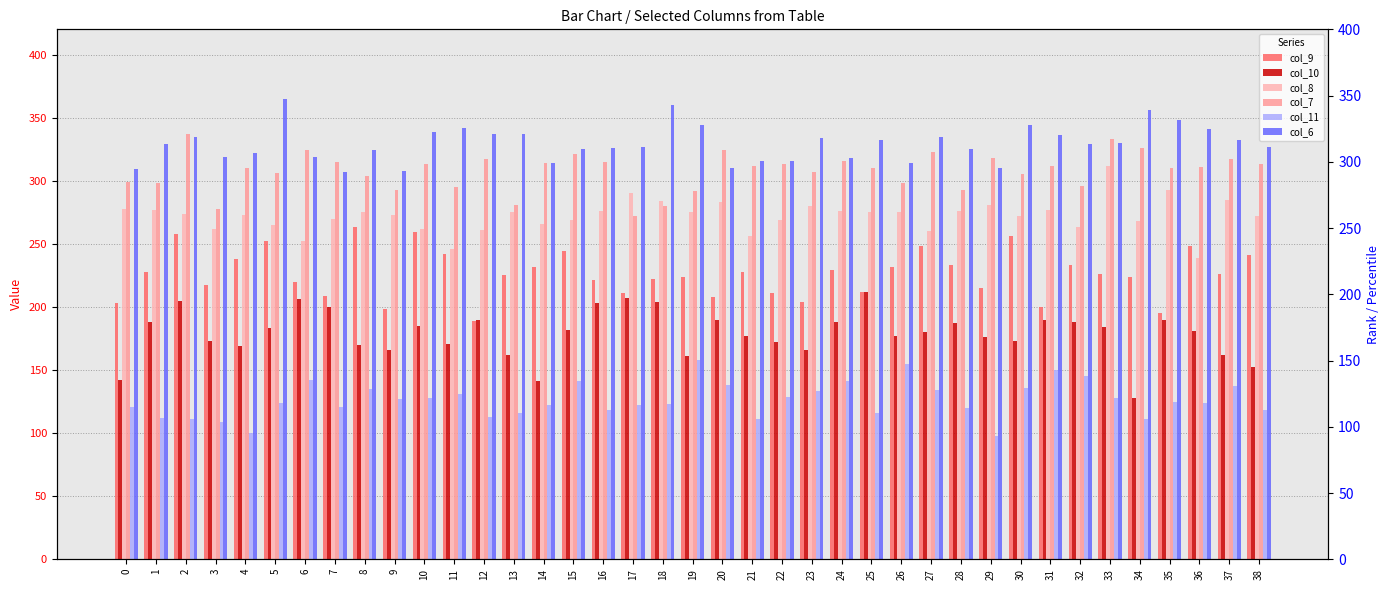

At which category does the chart reach its peak across all series?

5